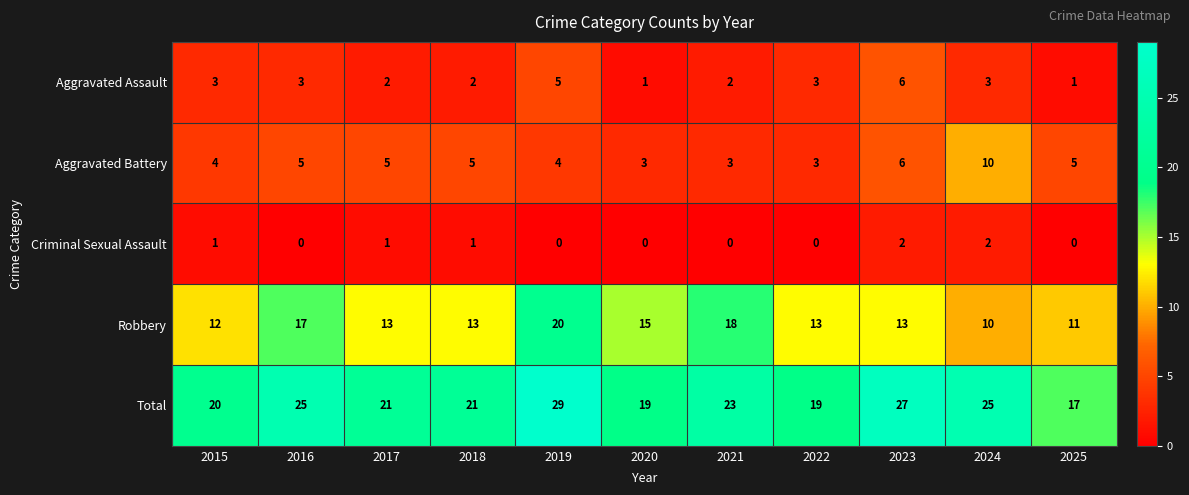

At which label does Robbery first exceed 13?

2016